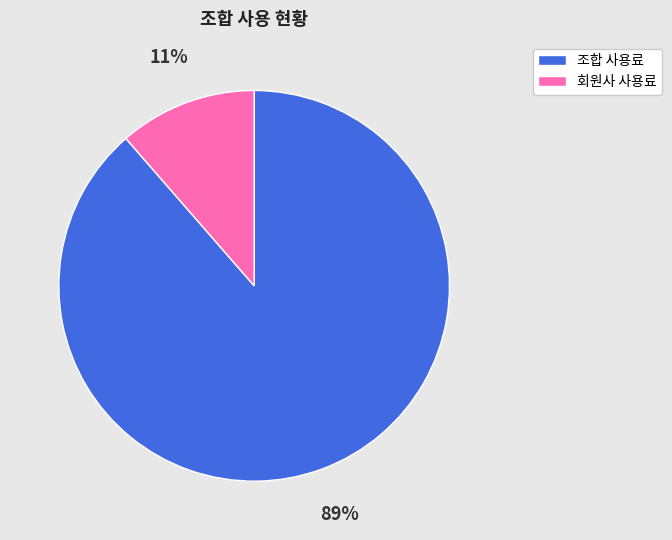

Count the number of slices in the pie.

2